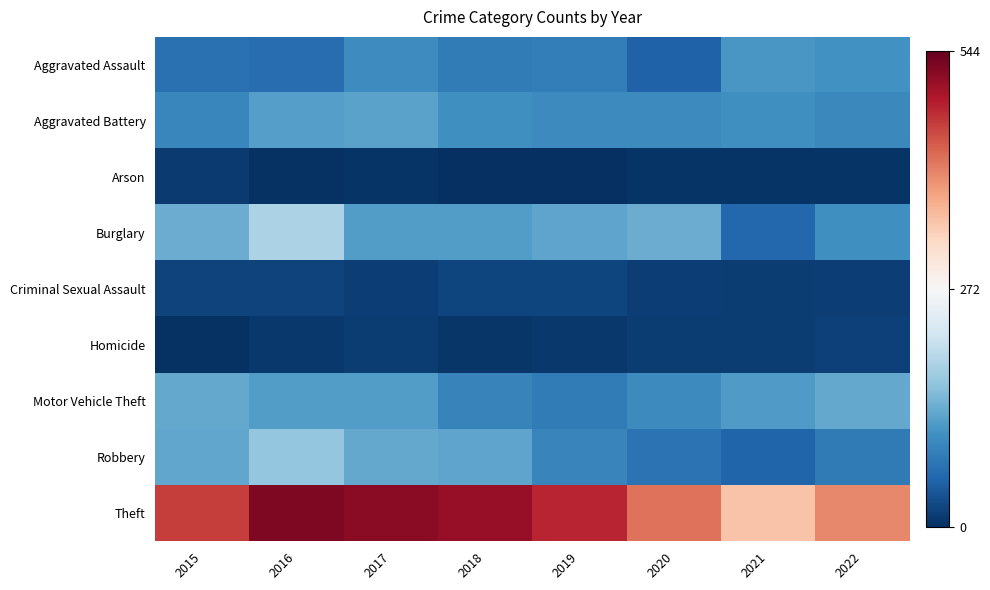

Which label corresponds to the largest value in the chart?

2016